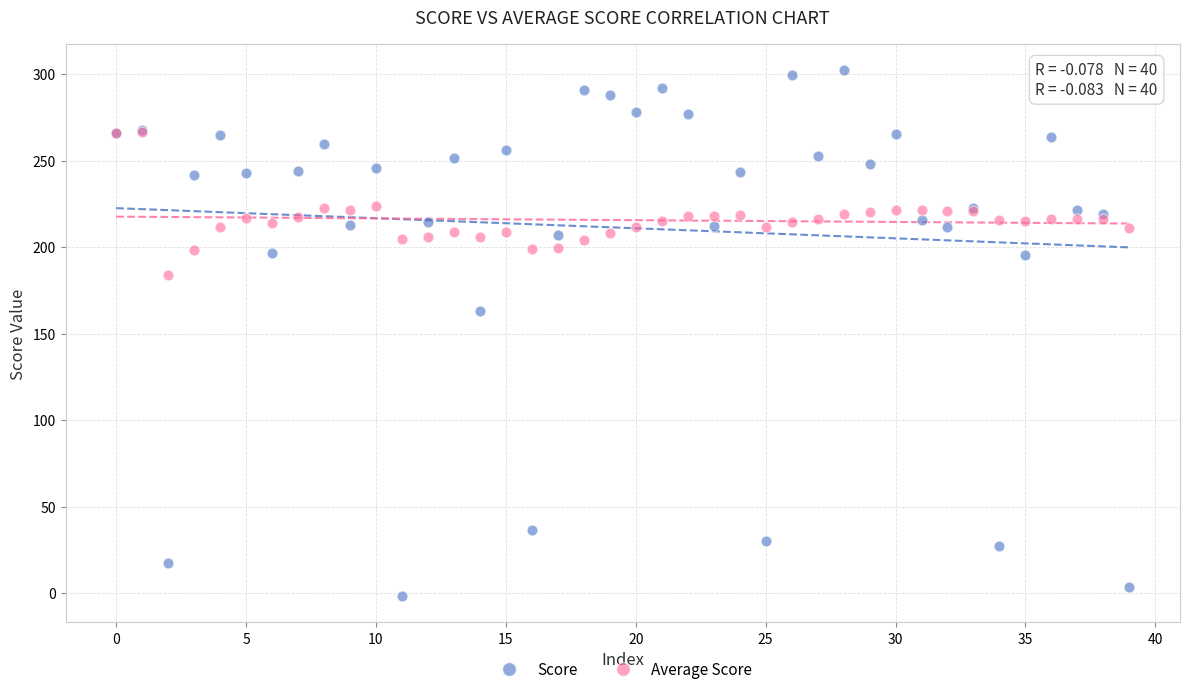

Which series contains the highest Y value?

Score